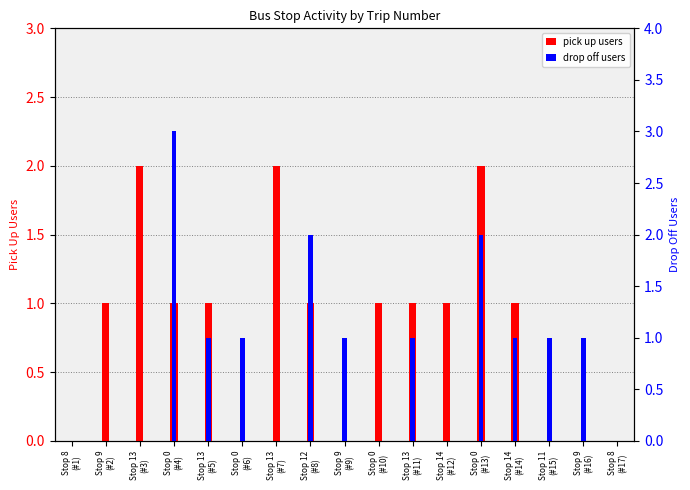

List the series in order of their peak value, lowest first.

pick up users, drop off users